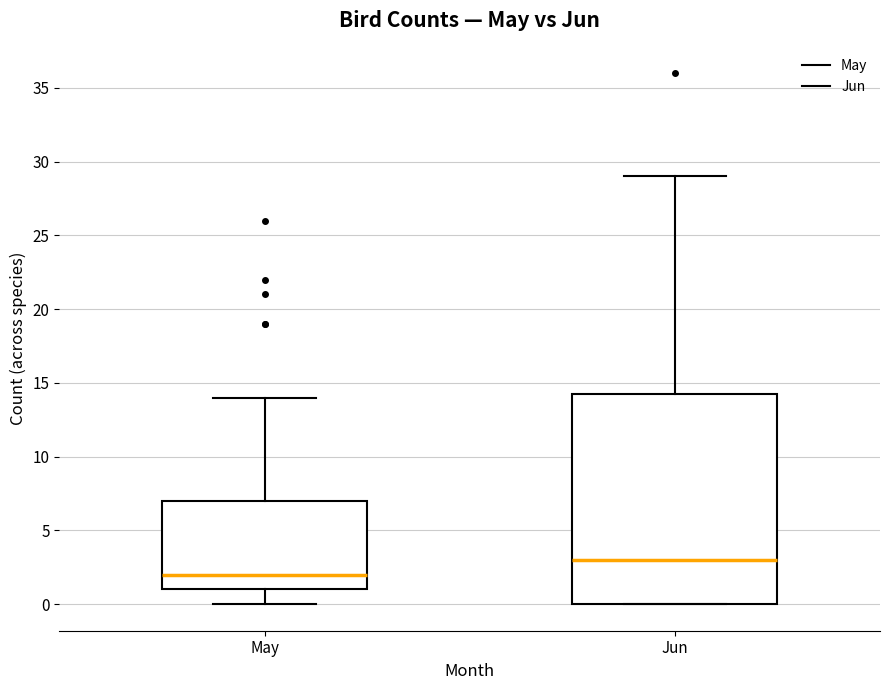

Comparing the boxes themselves (not the whiskers), which one is the tallest?

Jun